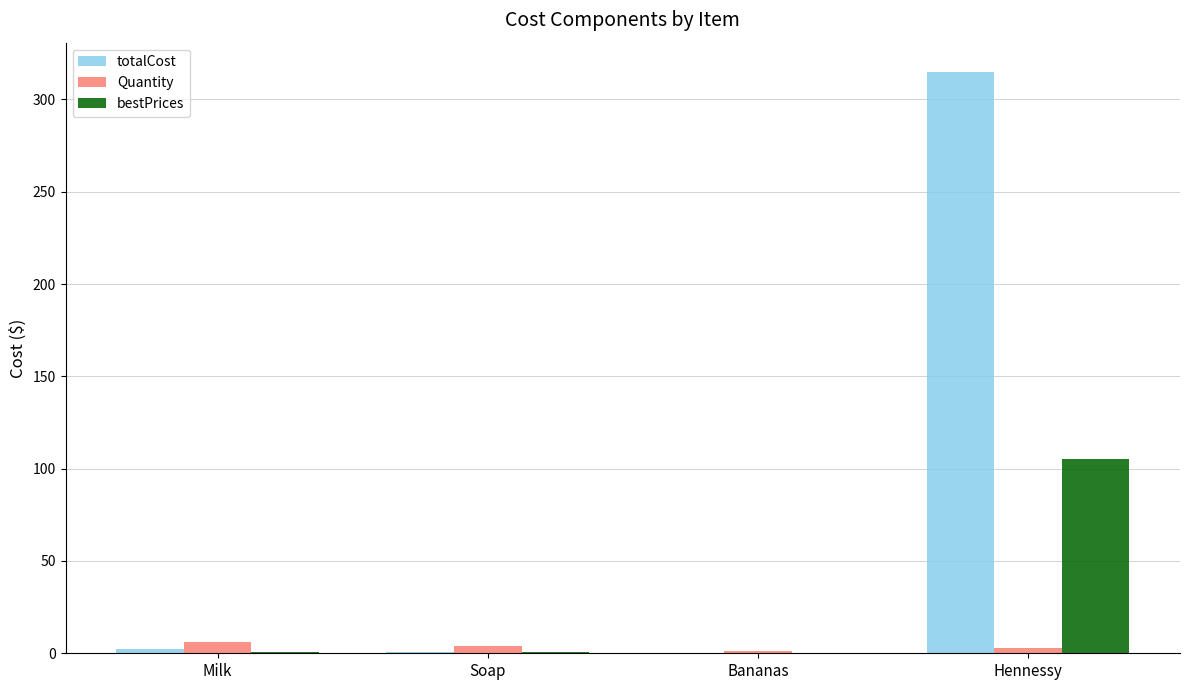

What is the sum of all Quantity values?

14.0